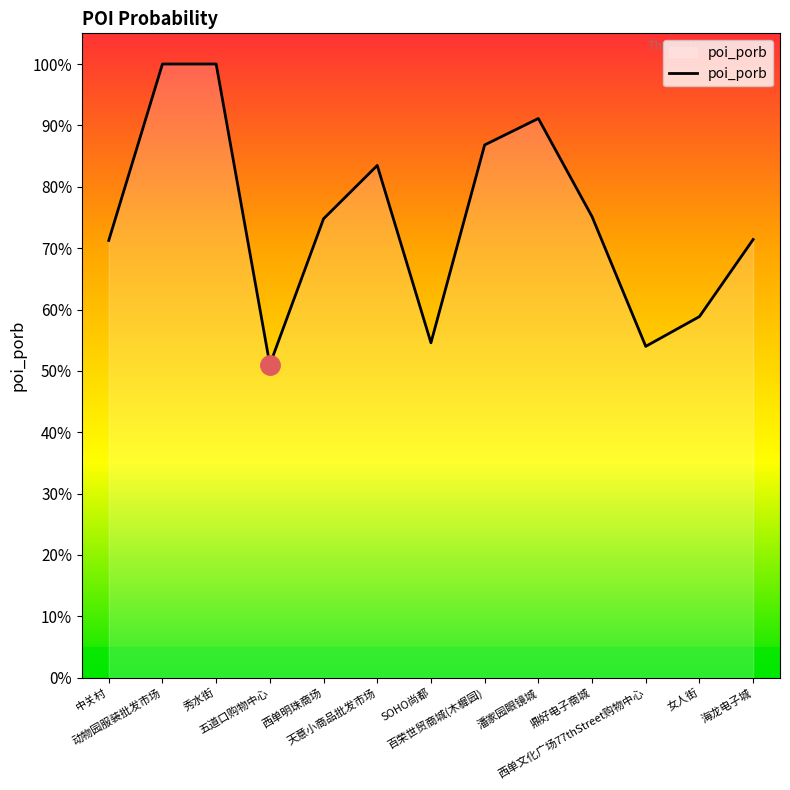

Does the chart display data point markers on the line(s)?

No